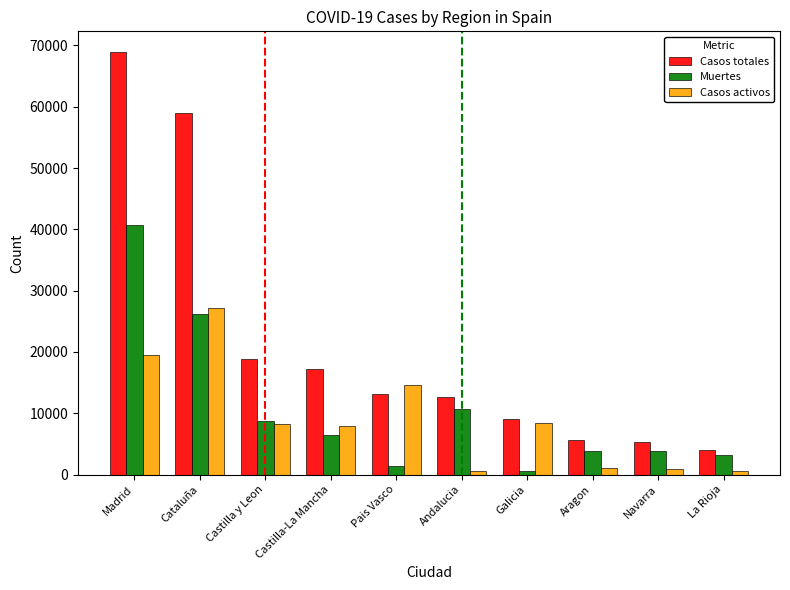

What is the value of the Casos totales bar at the 9th from the left?

5259